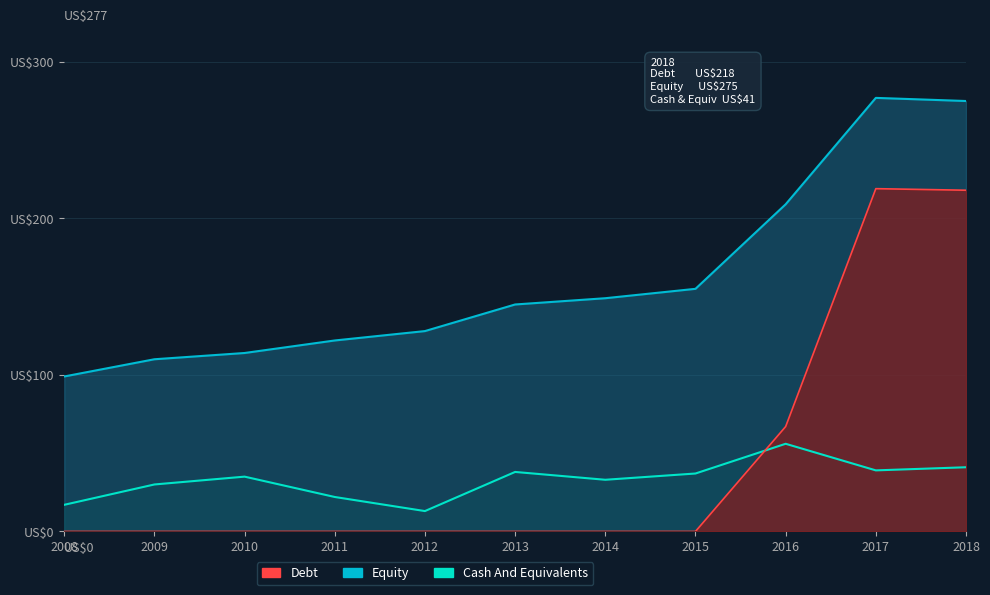

What is the sum of all Cash And Equivalents values?

361